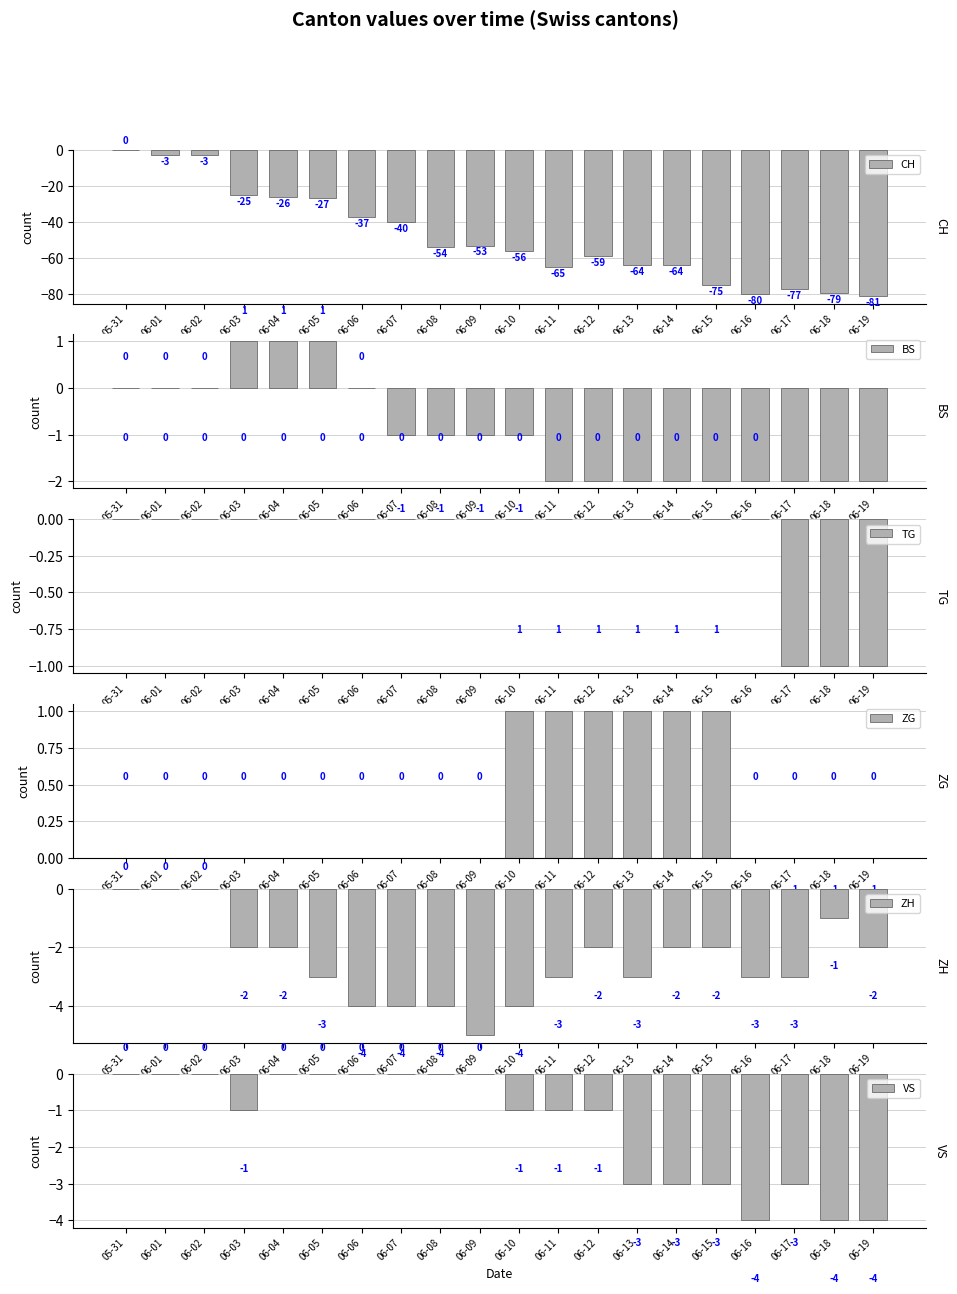

At which category is the sum across all series the highest?

05-31